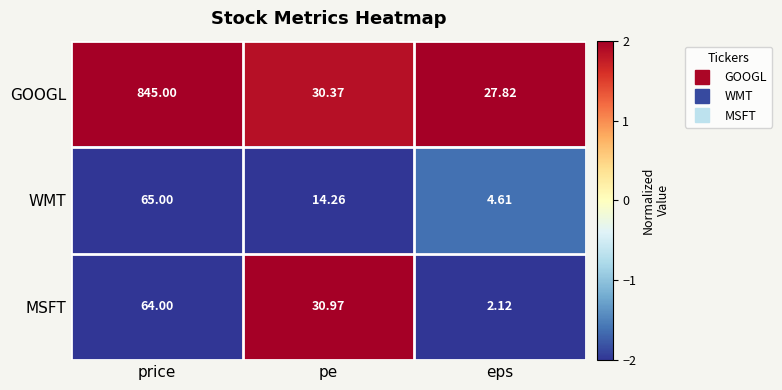

Where does the MSFT series first go above 30?

price